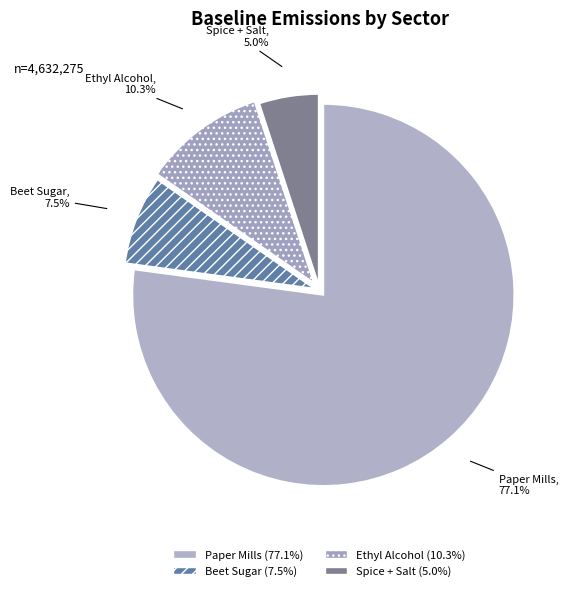

How many slices are in this pie chart?

4